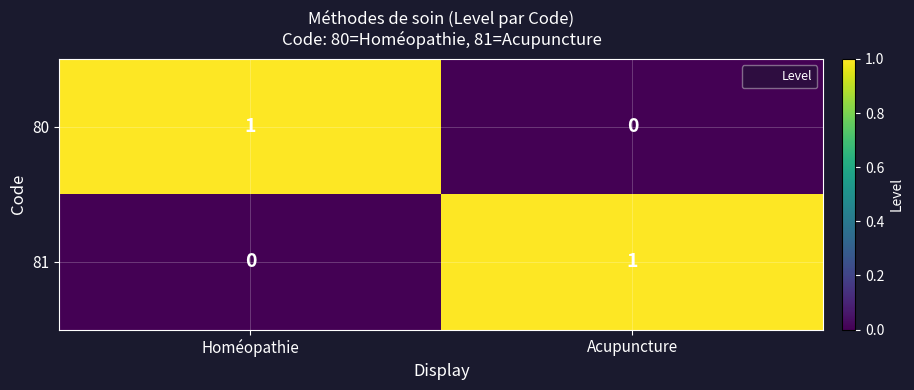

Count the number of data series in this chart.

2